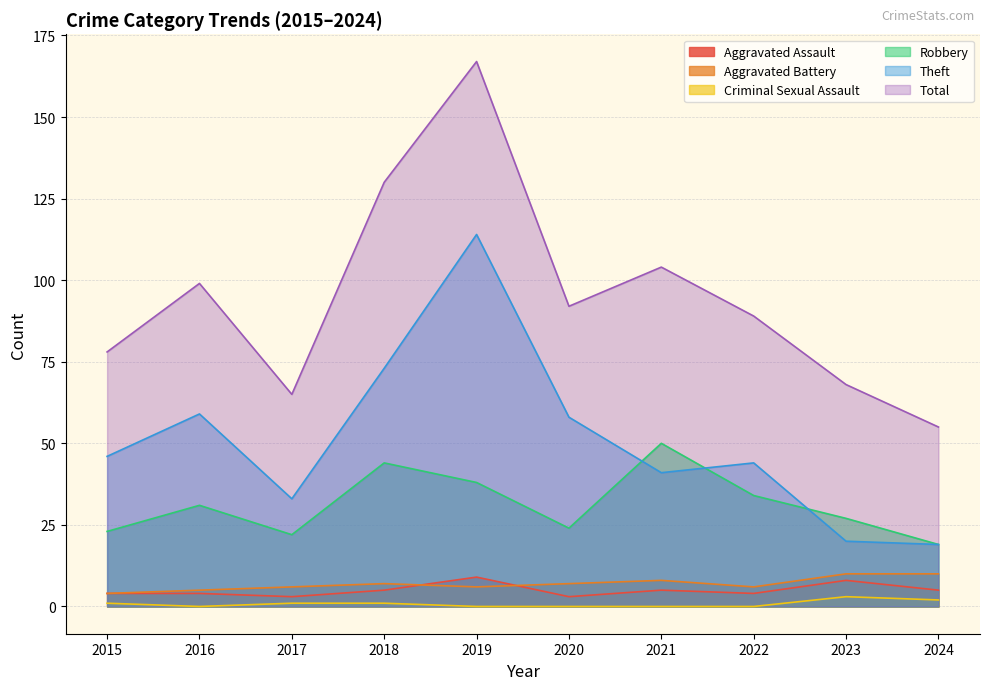

How many categories are shown in the chart?

10